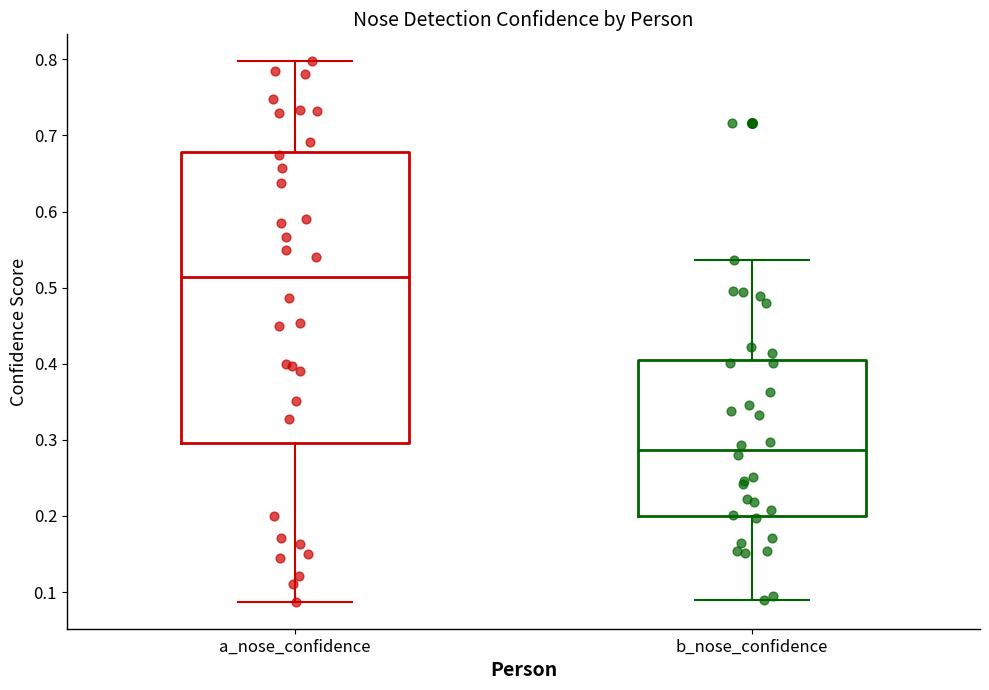

Which box's median line is the lowest?

b_nose_confidence